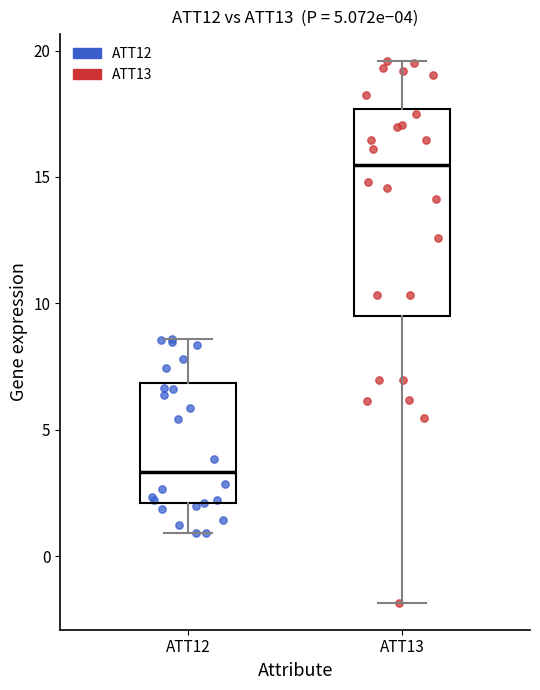

Which box is the tallest, from its lower edge to its upper edge?

ATT13